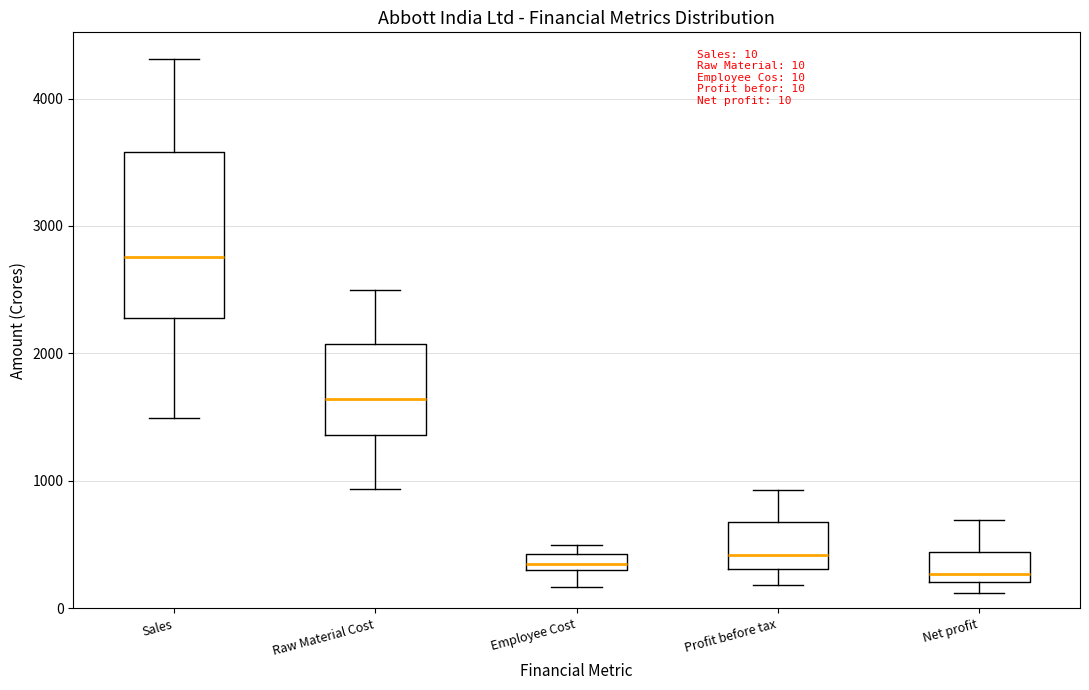

Which box is the tallest, from its lower edge to its upper edge?

Sales